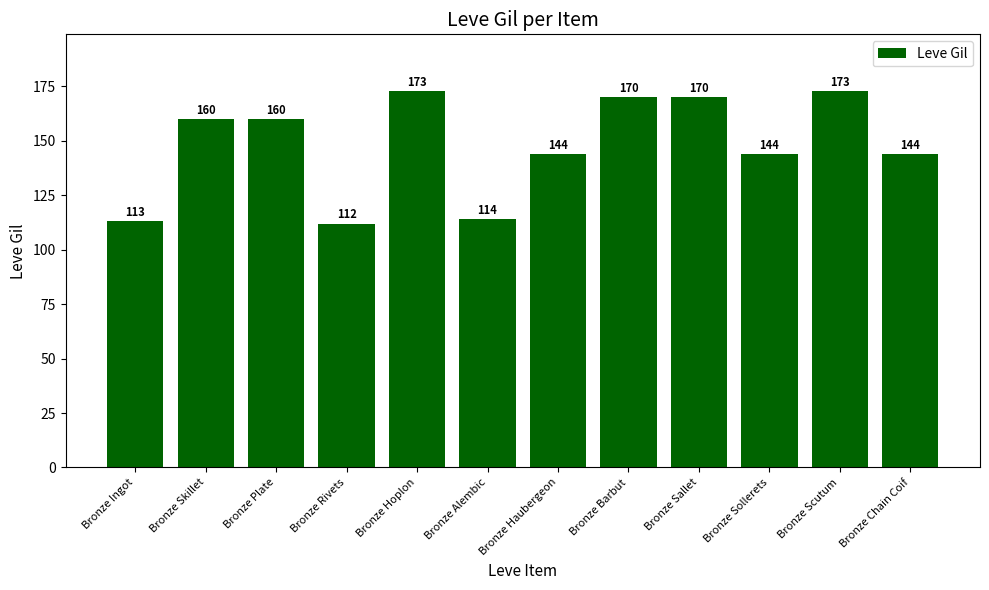

Does the chart contain stacked bars?

No